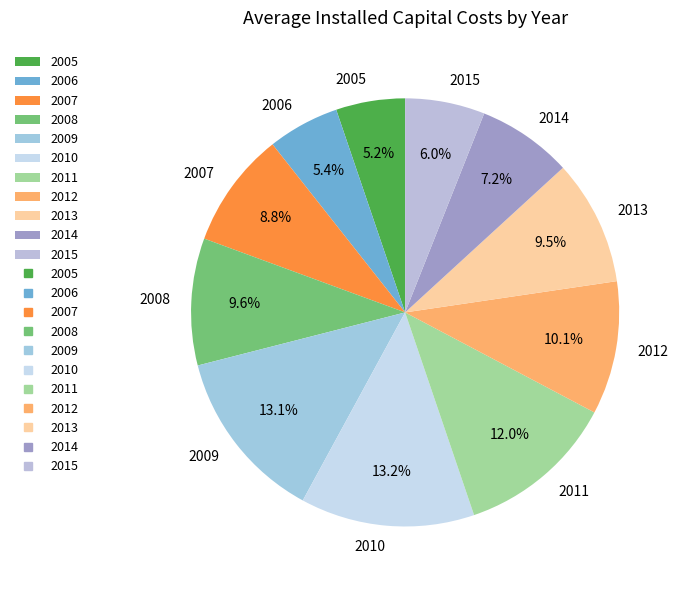

How many slices are in this pie chart?

11